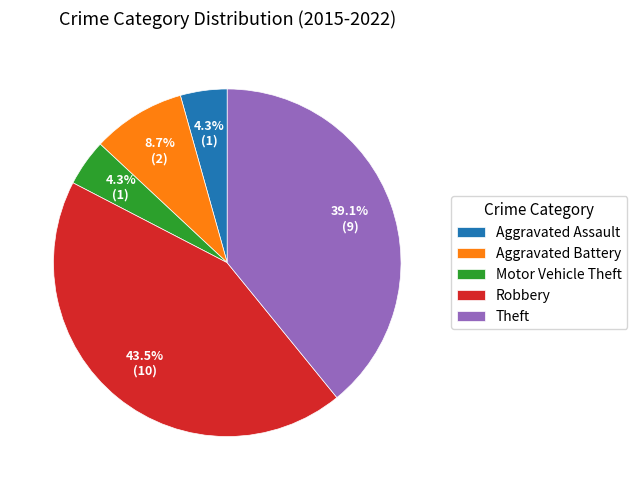

Does Motor Vehicle Theft represent more than half of the total?

No